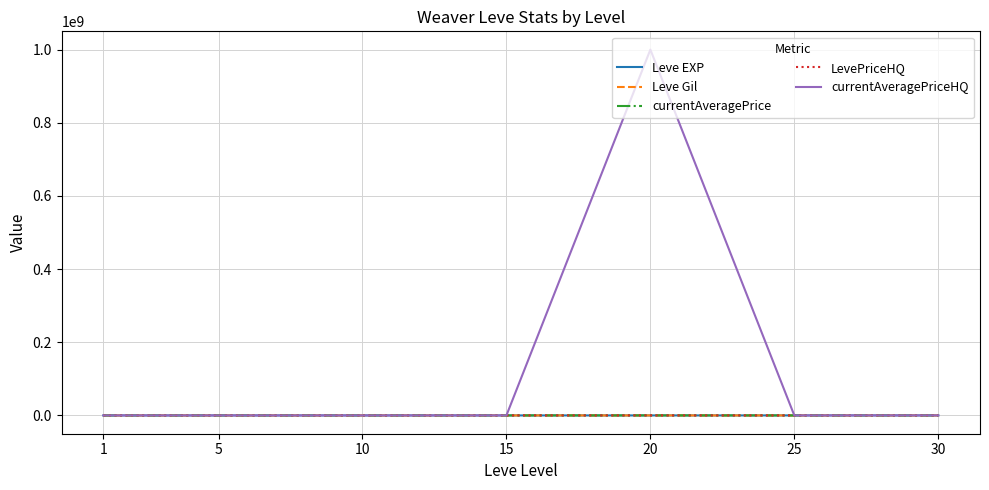

What is the sum of all Leve Gil values?

2381